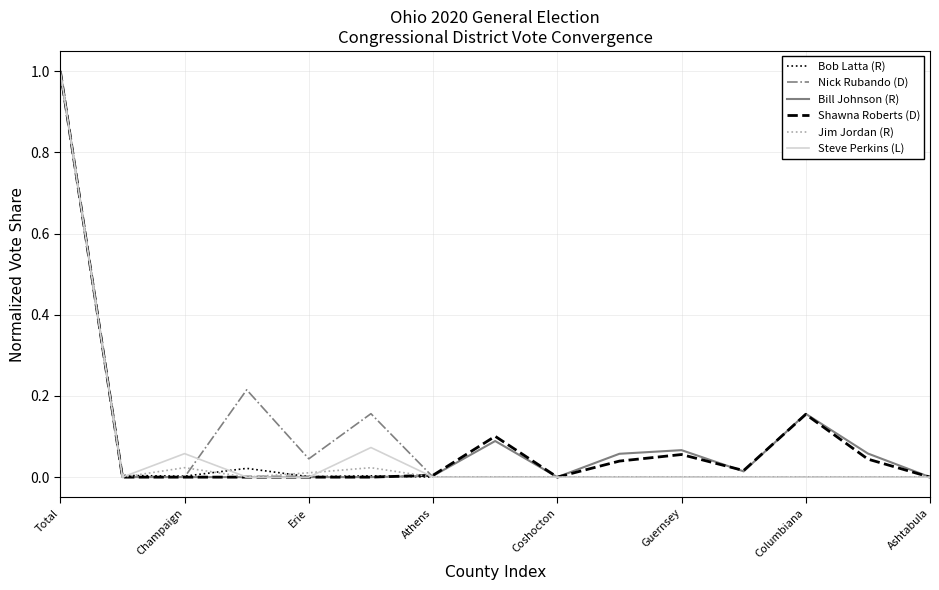

Does the chart display data point markers on the line(s)?

No